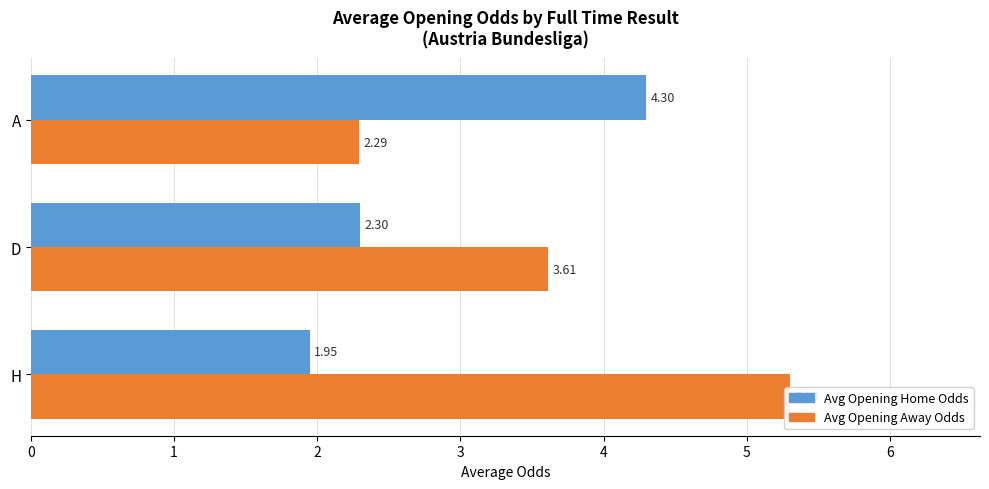

Which series has the largest total across all categories?

Avg Opening Away Odds